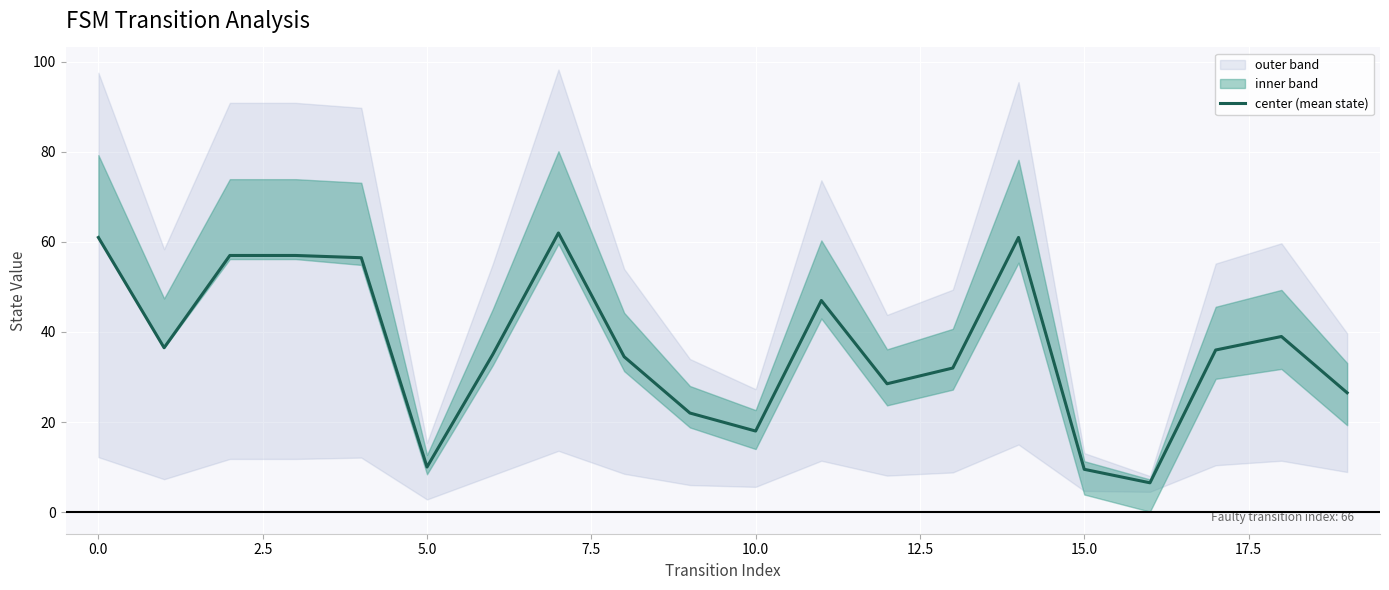

What is the value of the 19th point from the left?

39.0